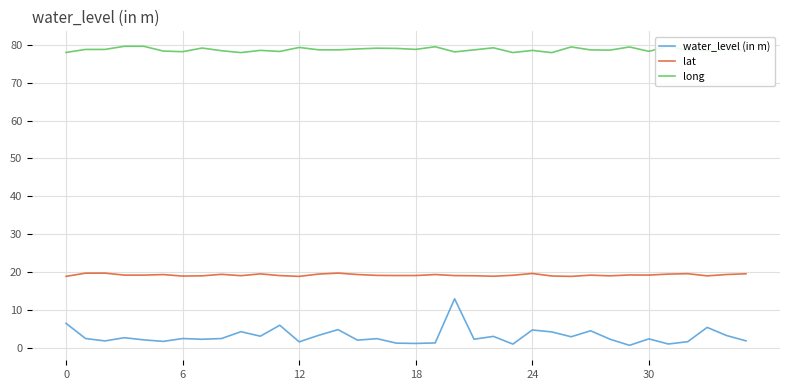

List the series in order of their overall mean, lowest first.

water_level (in m), lat, long